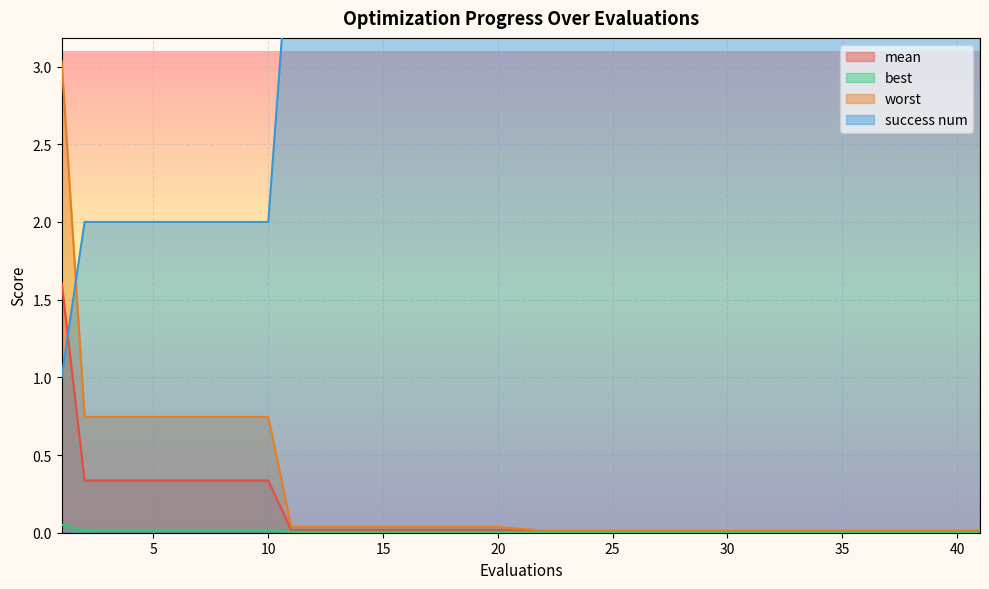

Is it true that worst equals 0.7 at 10?

True